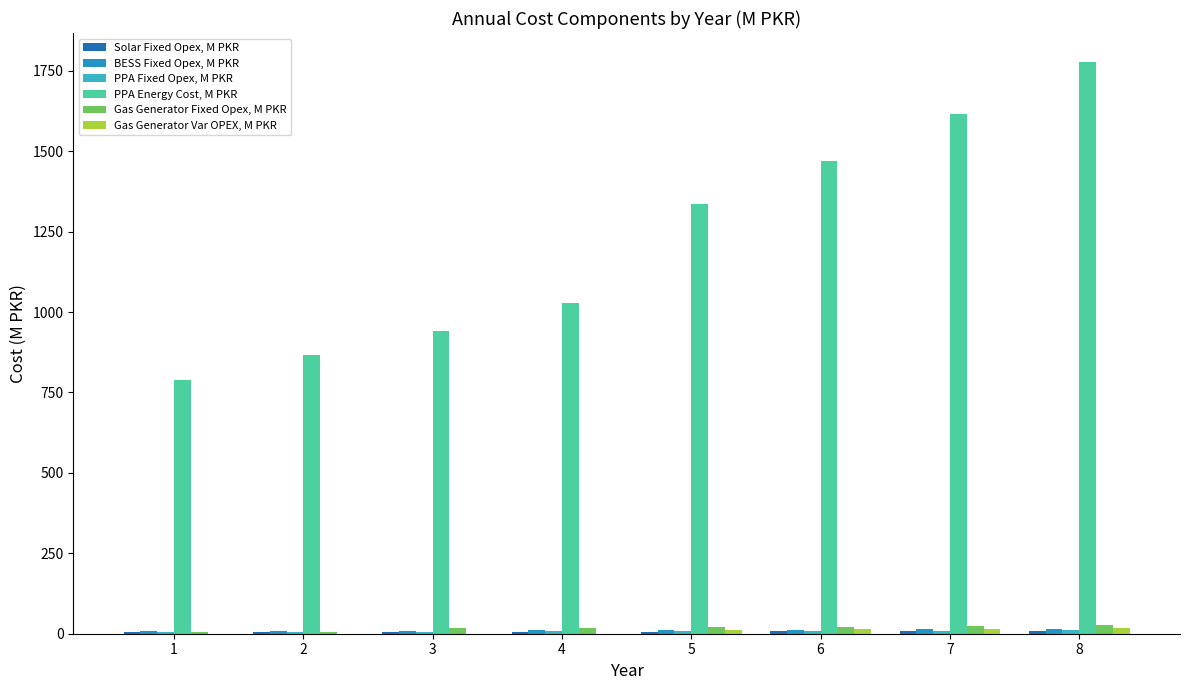

Does the chart contain stacked bars?

No